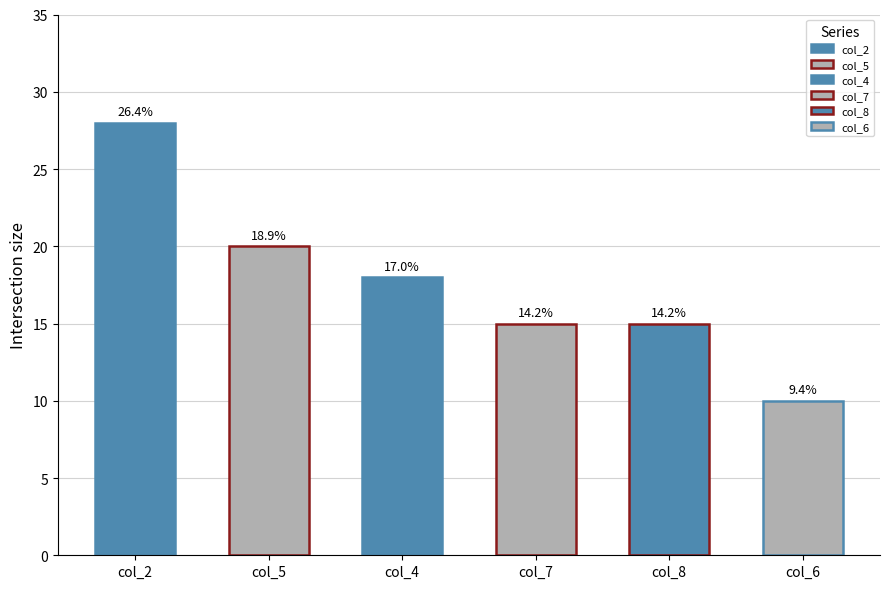

The value of col_2 at 0 is 2. True or false?

False